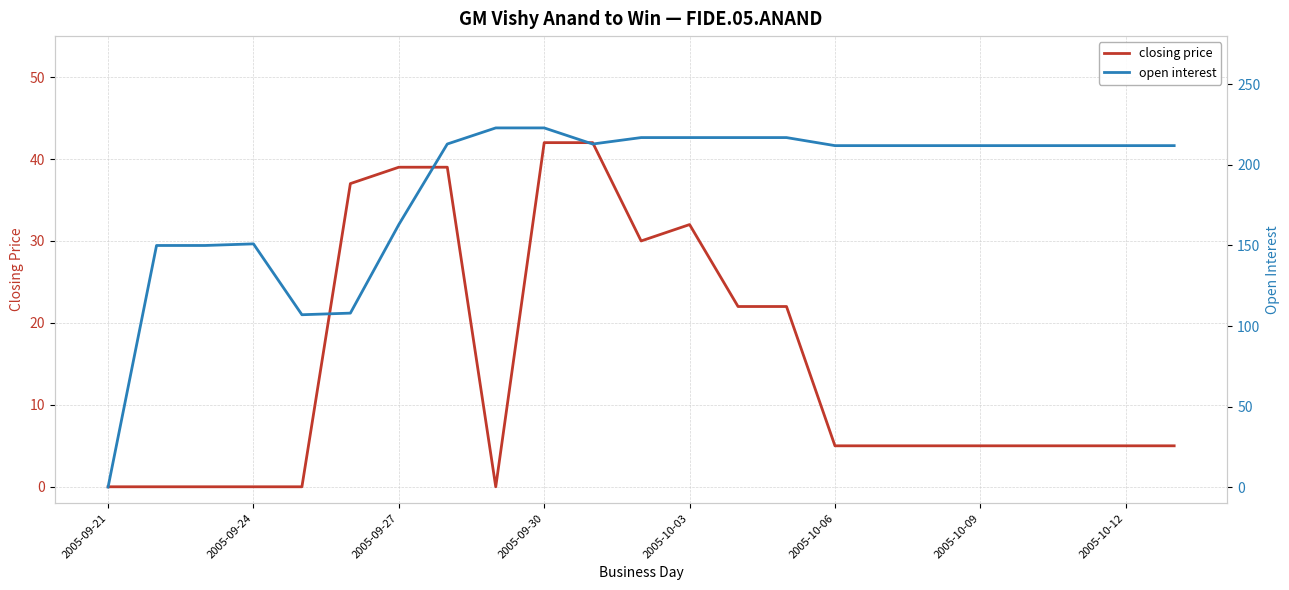

Rank the series by their maximum value, from lowest to highest.

closing price, open interest